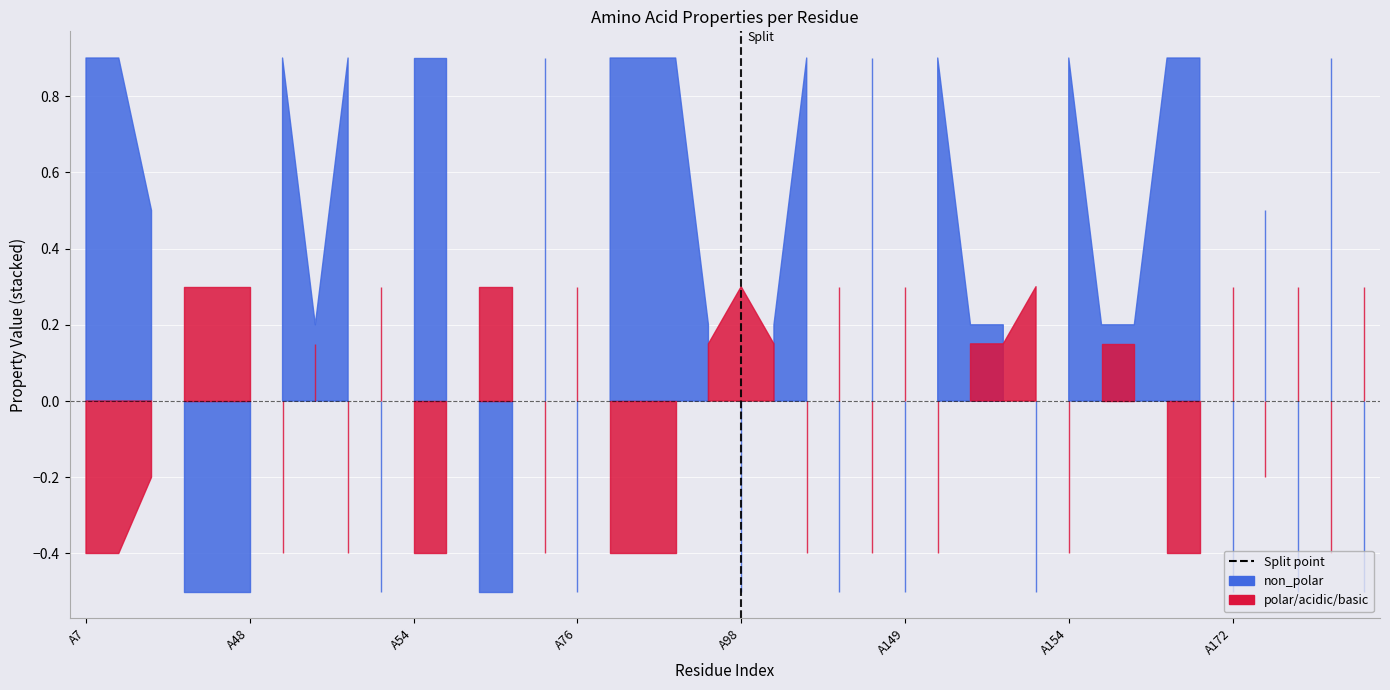

Which series changed the most between A54 and A79?

non_polar